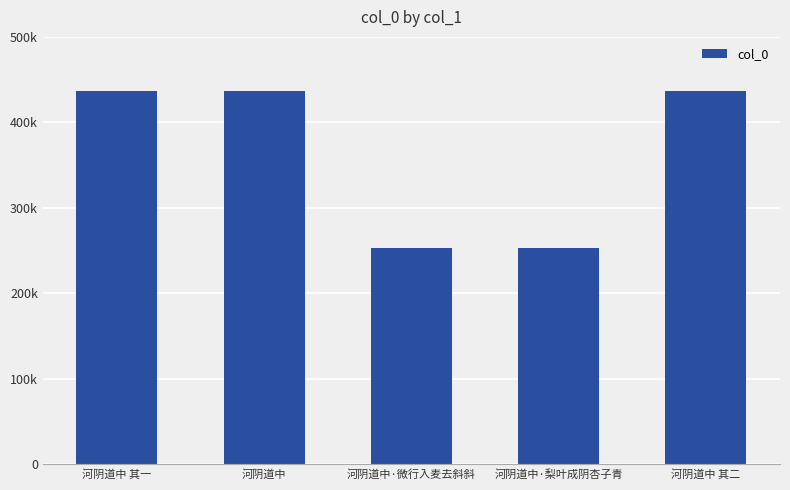

Does the chart contain any negative values?

No